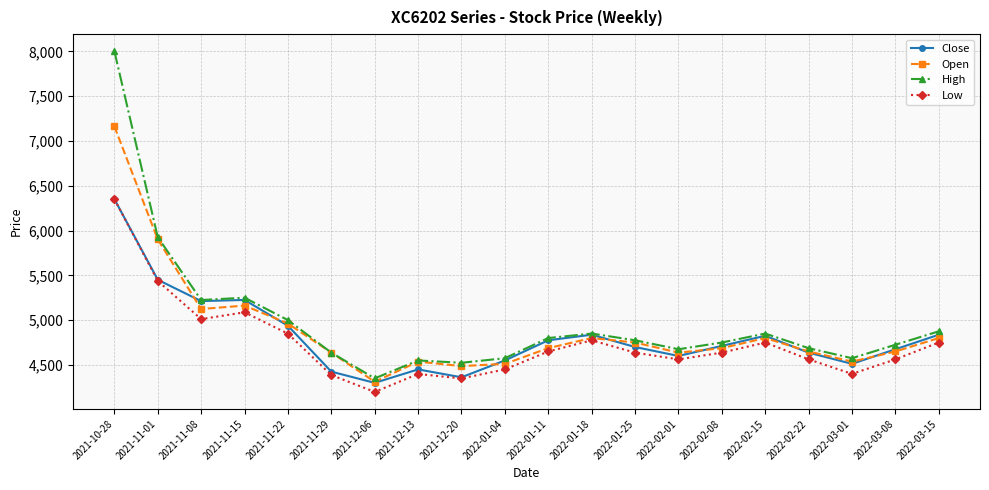

Which series has the widest spread of values?

High